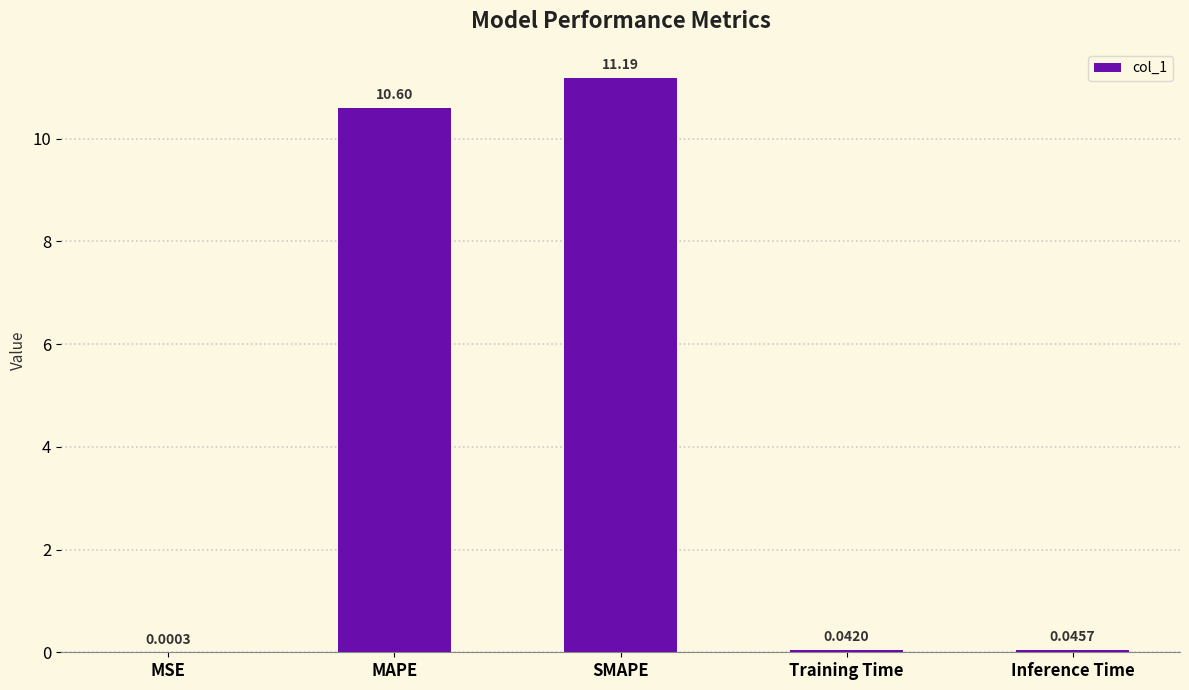

What is the sum of the values at MAPE and SMAPE?

21.8